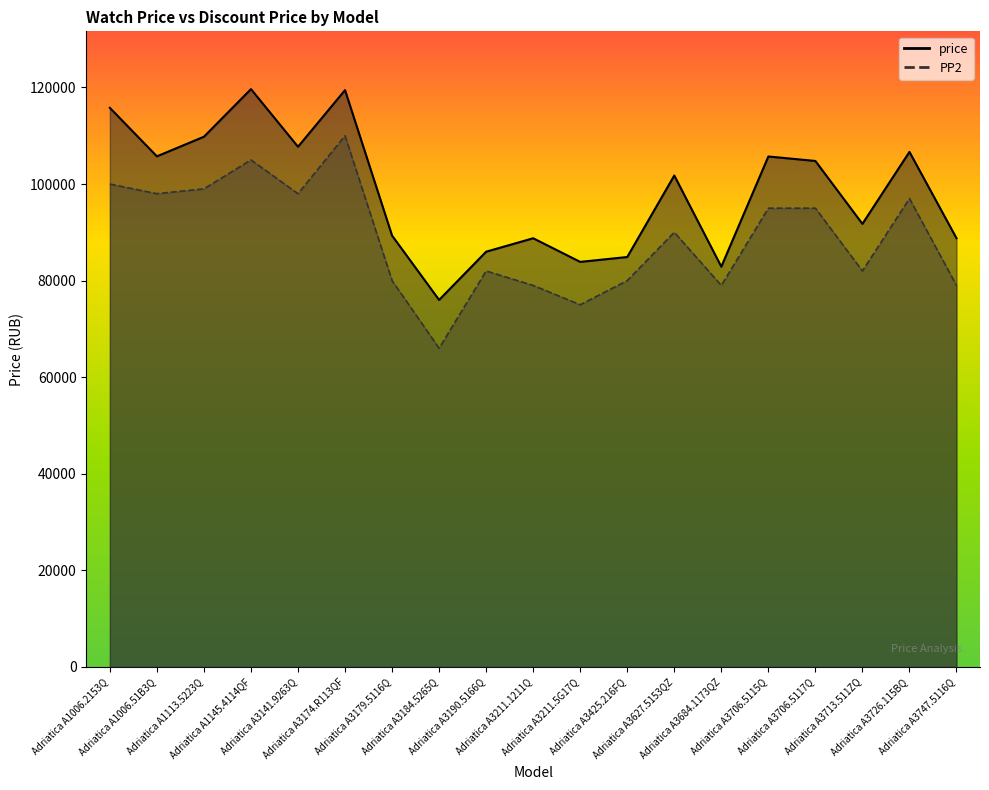

At which category is the sum across all series the highest?

Adriatica A3174.R113QF